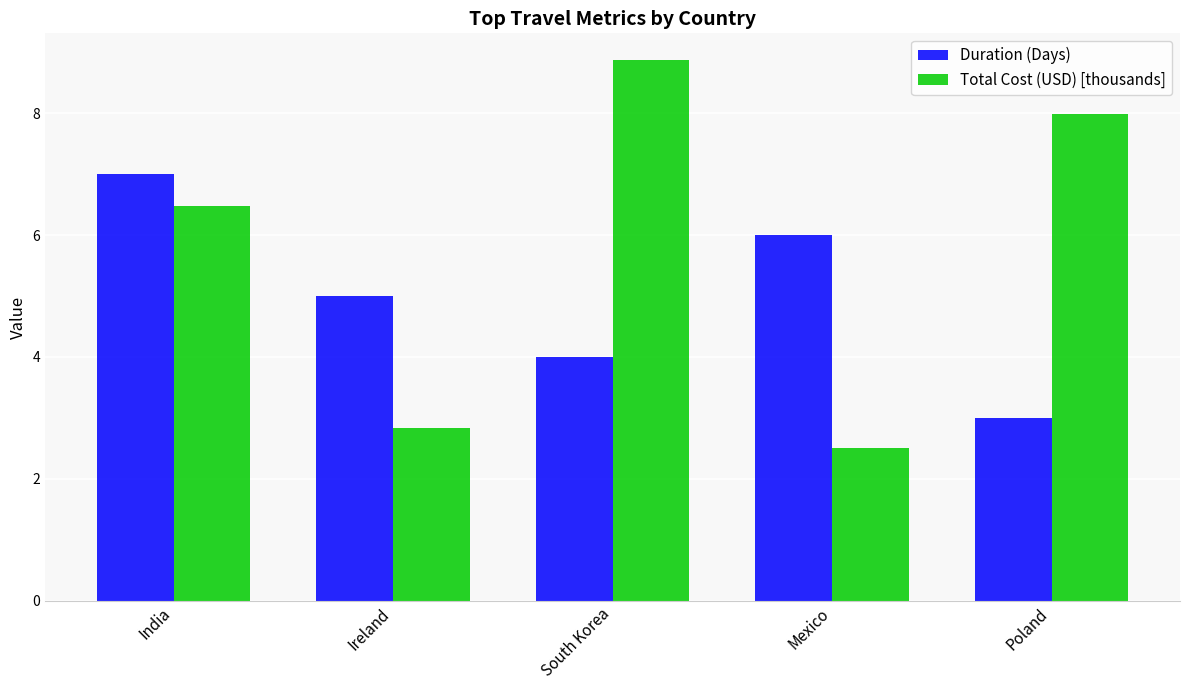

What is the difference between the second highest and second lowest values in the Duration (Days) series?

2.0